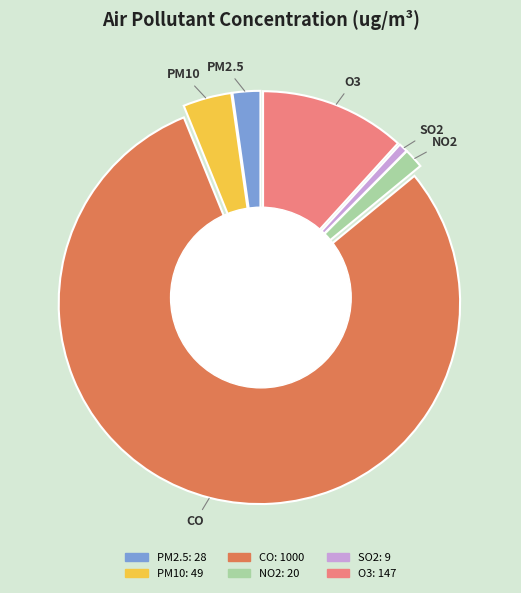

What percentage is the SO2 slice, to the nearest percent?

1%